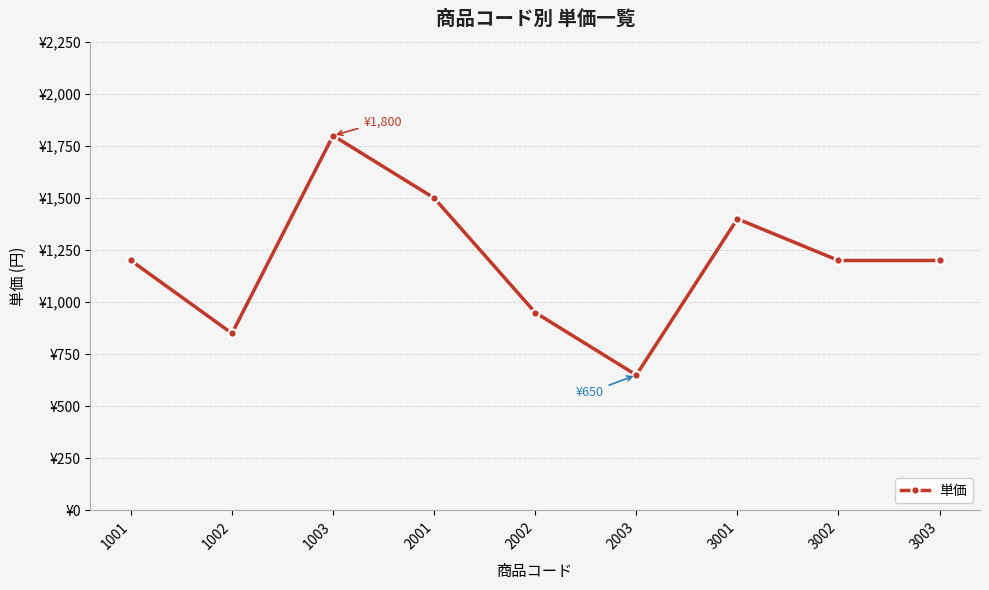

Does the chart have visible grid lines?

Yes